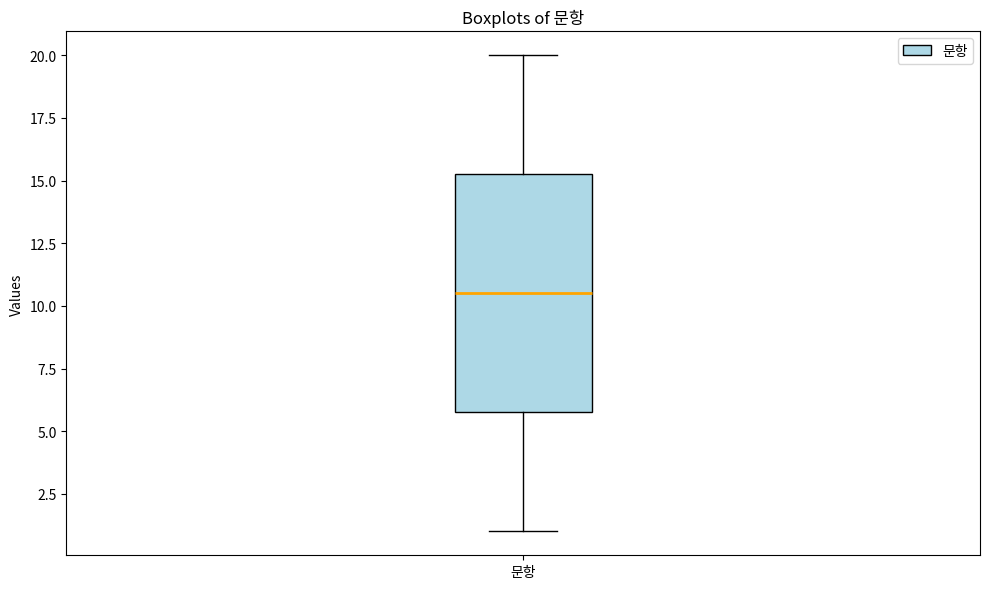

Read this box plot against the y-axis: the position of the median line, the range covered by the box, and the ends of both whiskers. The values are not printed on the chart, so give them approximately, as read against the axis.

median 10.5, box 6.0 to 15.5, whiskers 1.0 to 20.0